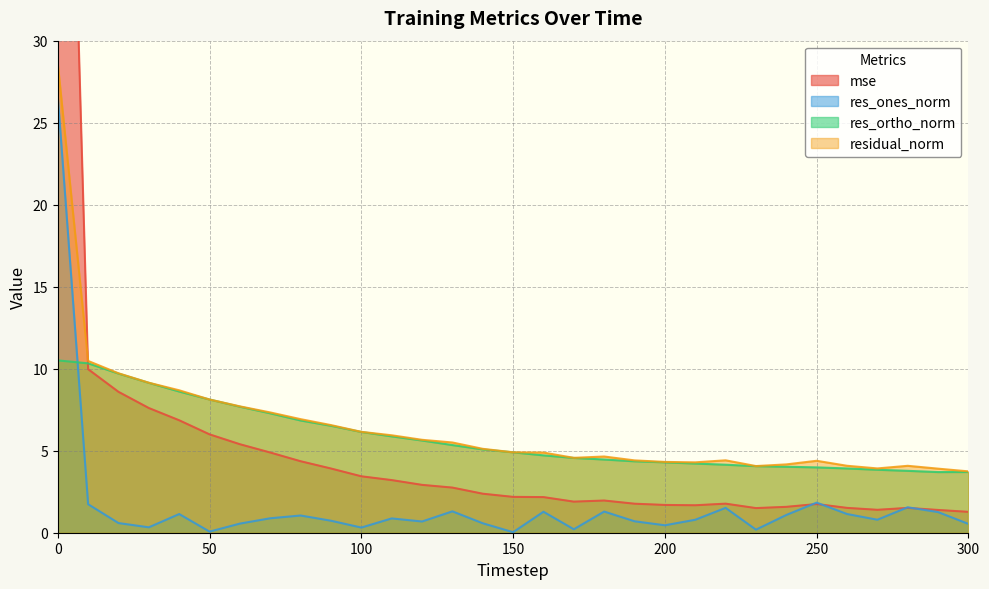

True or false: res_ortho_norm has more than 2 interior local peaks.

False